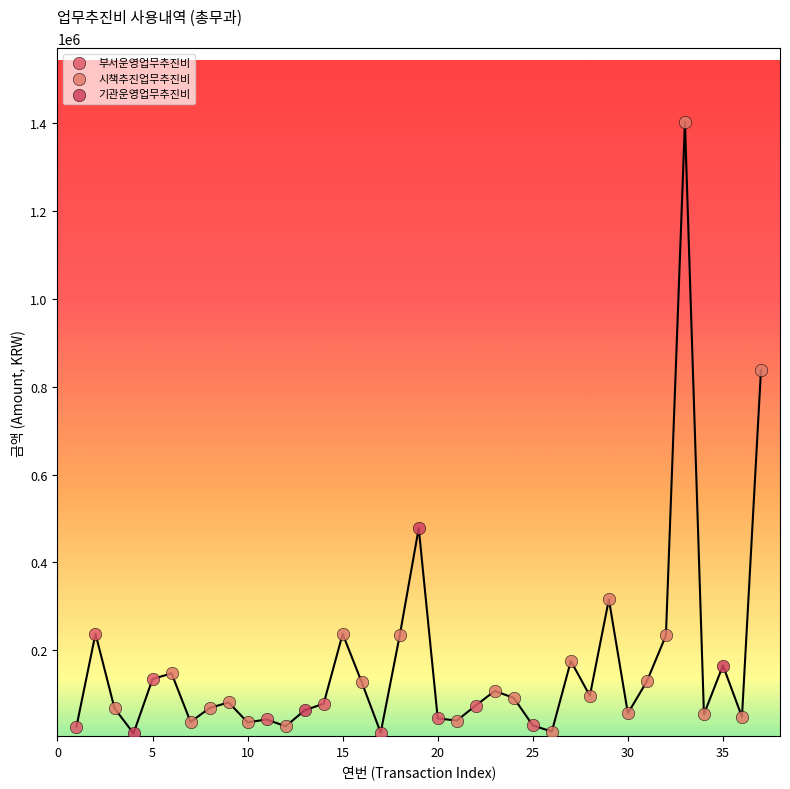

Which series has the largest Y range (max minus min)?

시책추진업무추진비